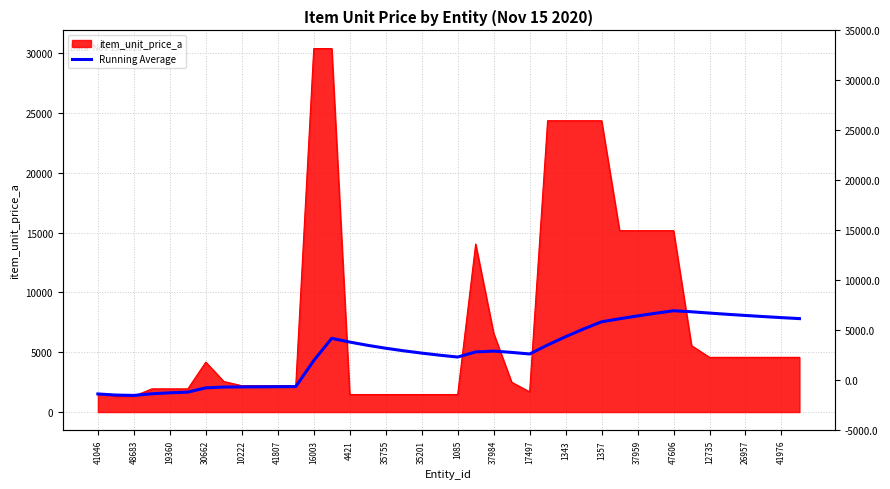

What position from the left is 41807?

11